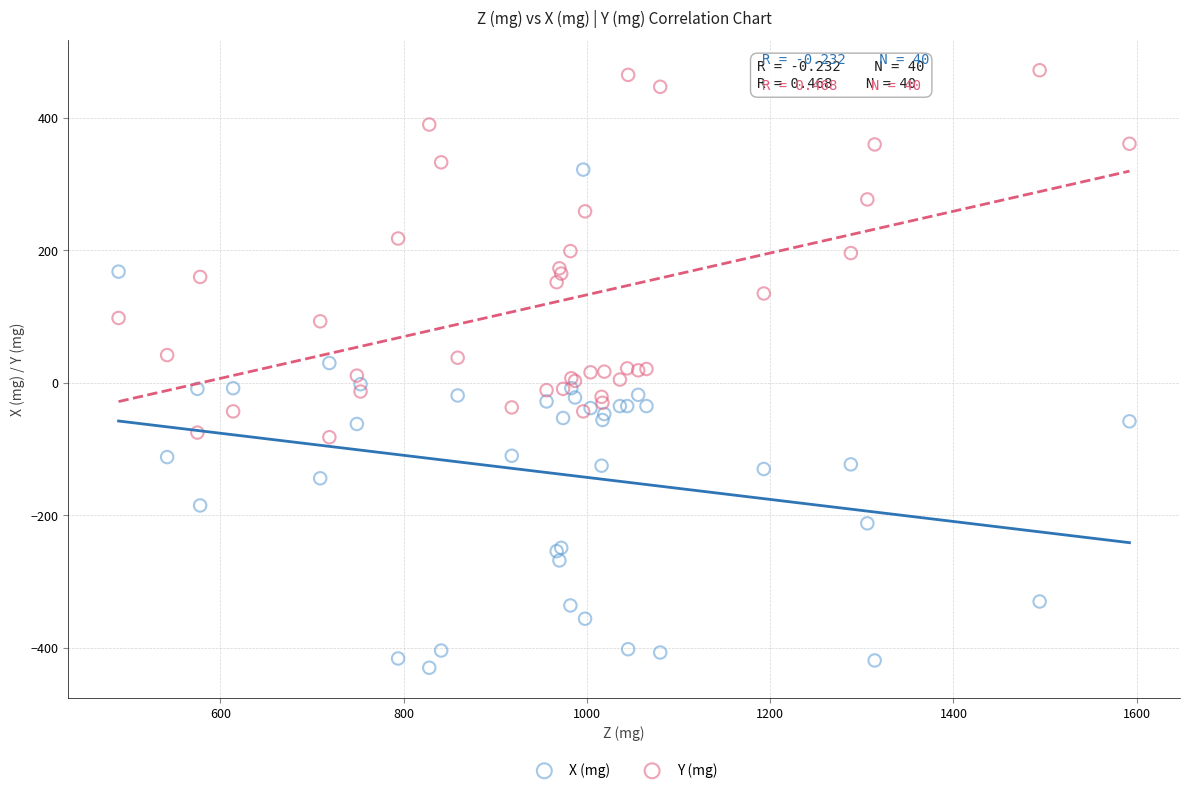

Which series contains the highest Y value?

Y (mg)